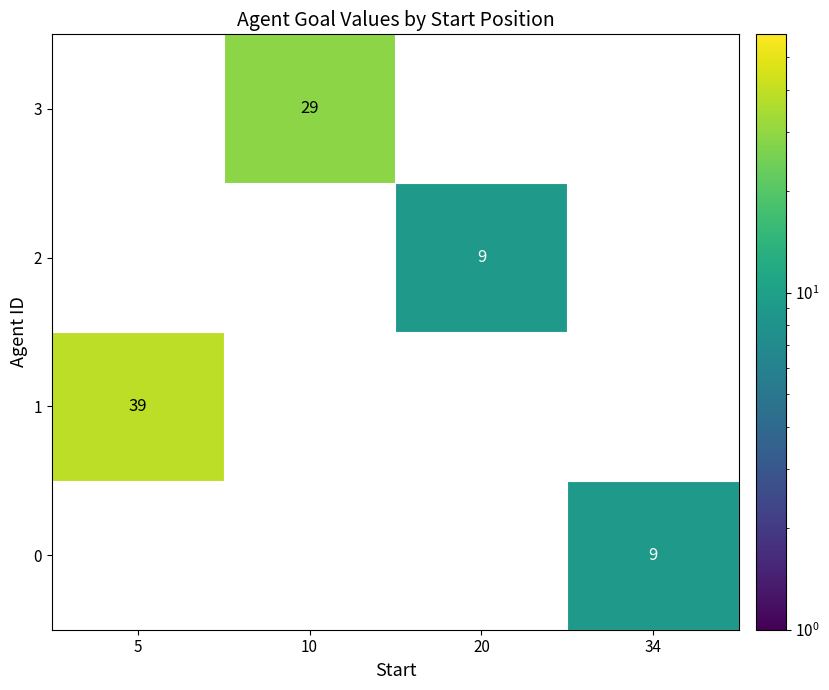

Is it true that 0 equals 14 at 34?

False